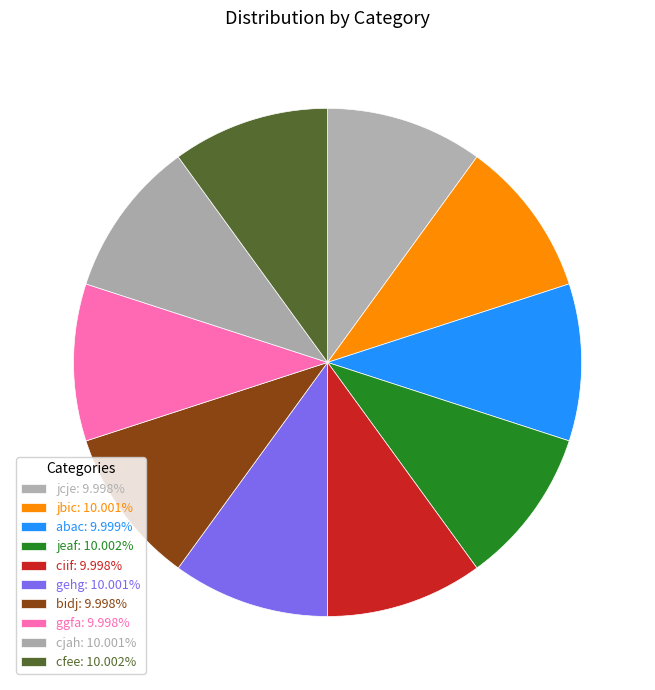

How much of the chart is everything except jcje?

90.0%